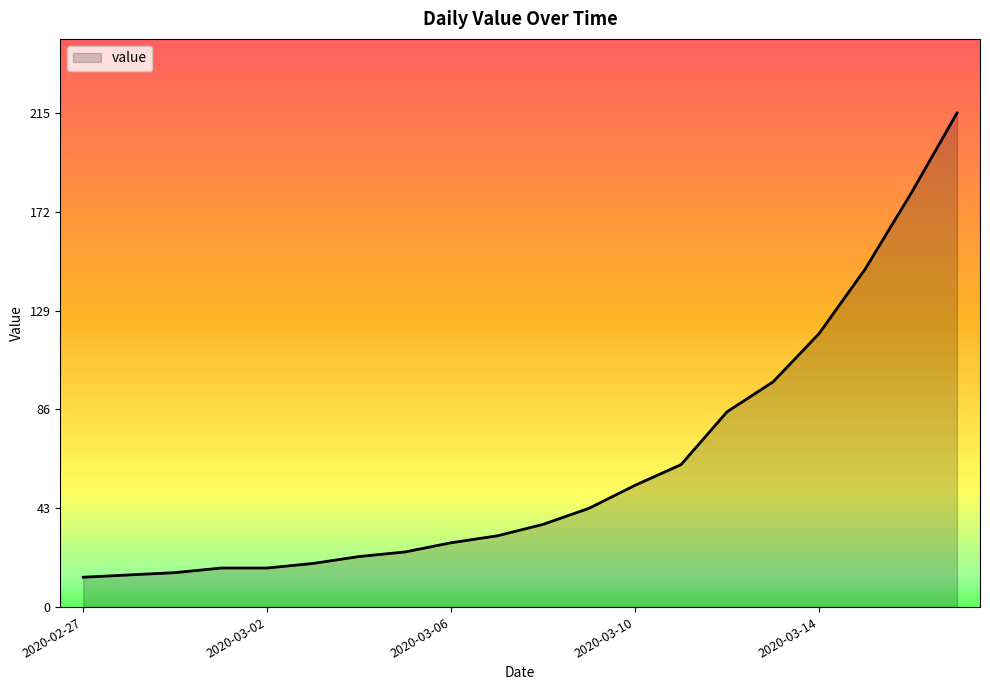

What is the difference between the maximum and minimum values?

202